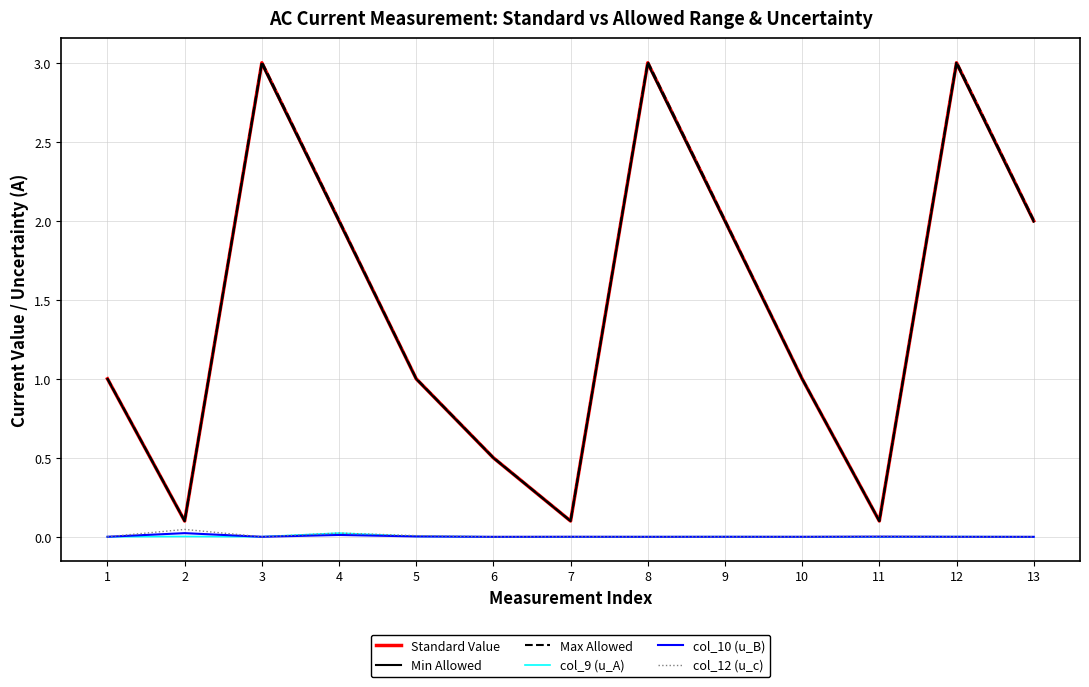

At which category does Min Allowed reach its first local peak?

3